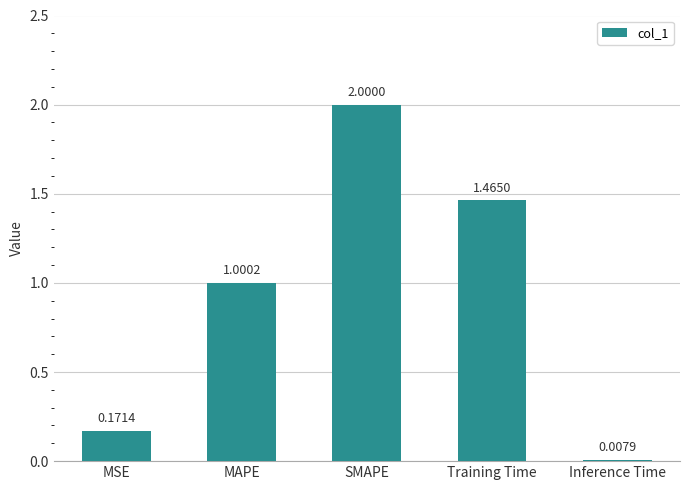

What is the label of the 4th bar from the left?

Training Time